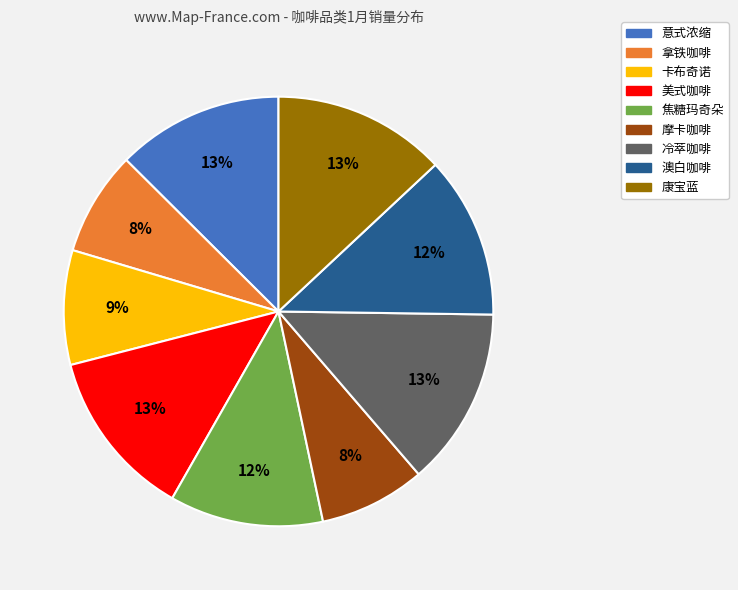

How many segments does this pie chart have?

9